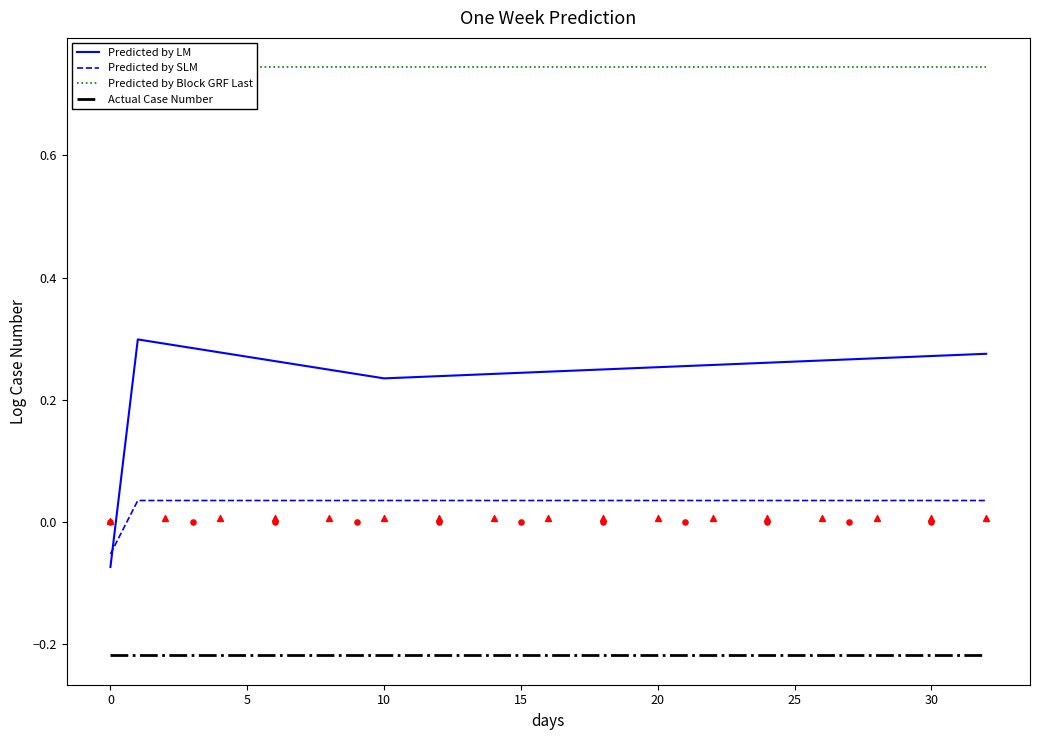

Which series reaches the maximum Y coordinate?

Predicted by Block GRF Last